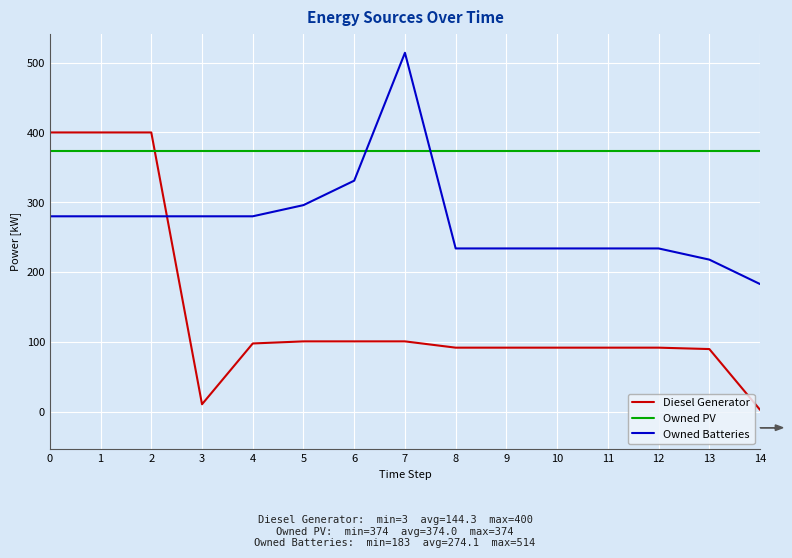

Which series has the largest range (max minus min)?

Diesel Generator